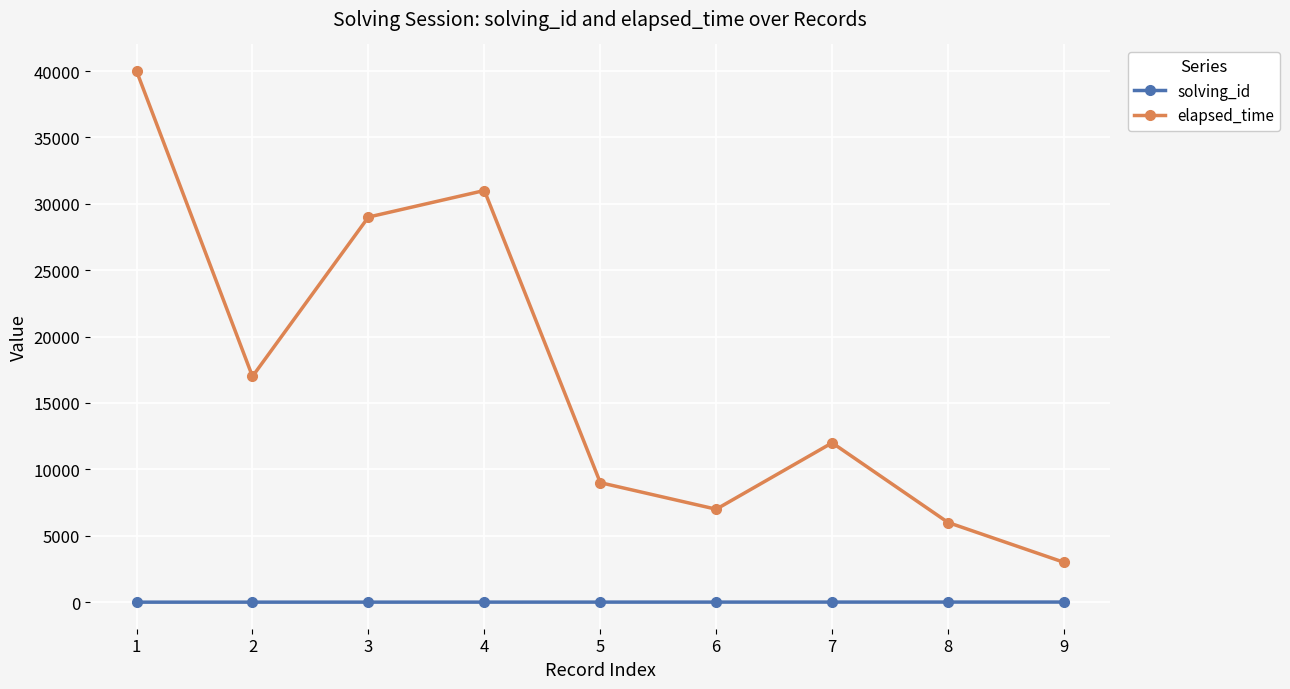

Which series has the widest spread of values?

elapsed_time